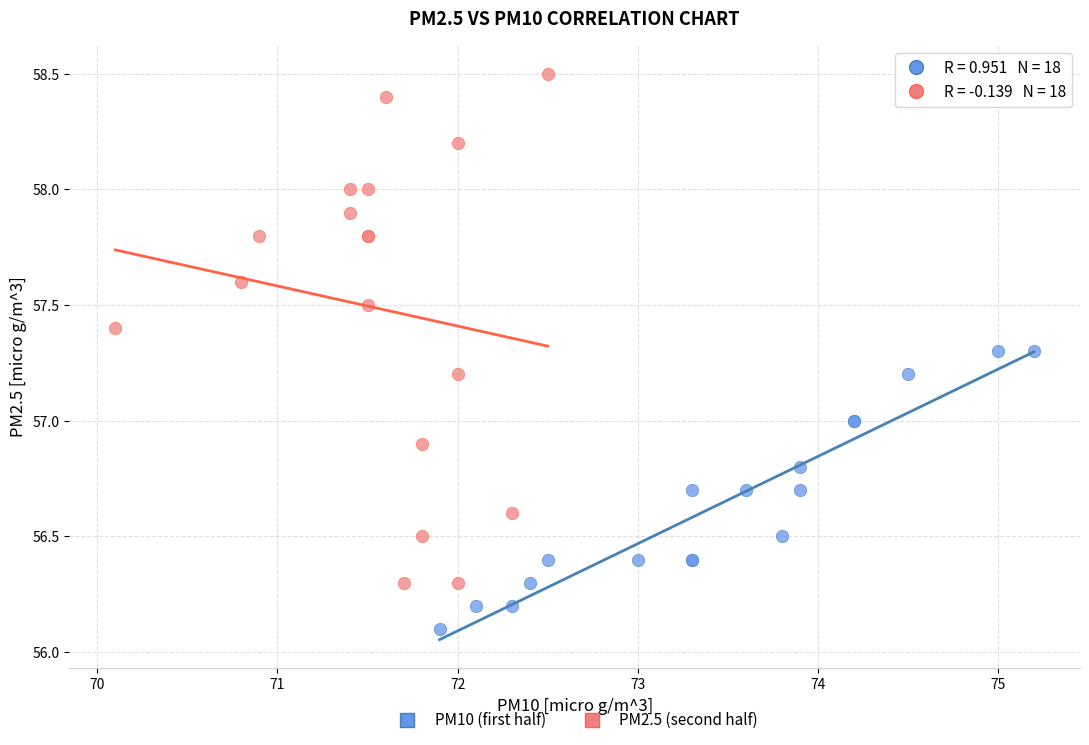

What are all the series names shown in the legend?

PM10 (first half), PM2.5 (second half)